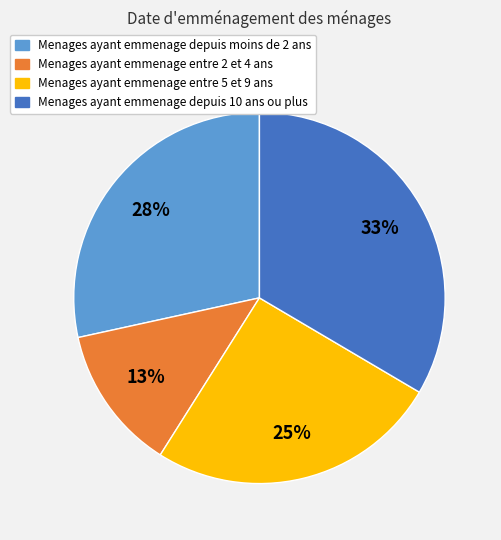

Is there a majority slice in this chart?

No